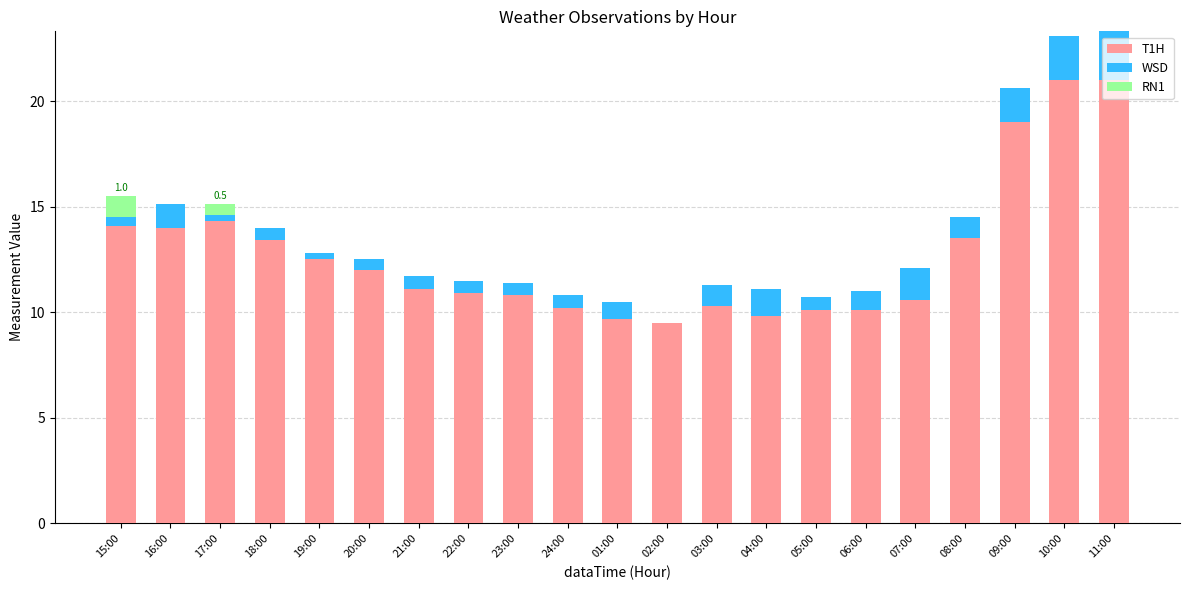

True or false: T1H has a value of 21.5 at 16:00.

False